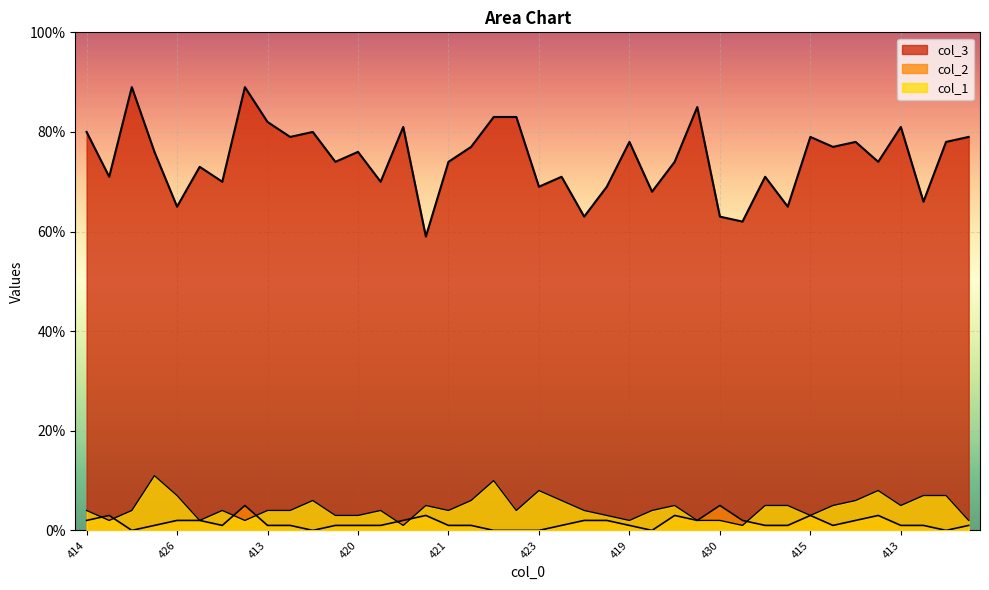

True or false: col_1 and col_2 cross at least once.

True